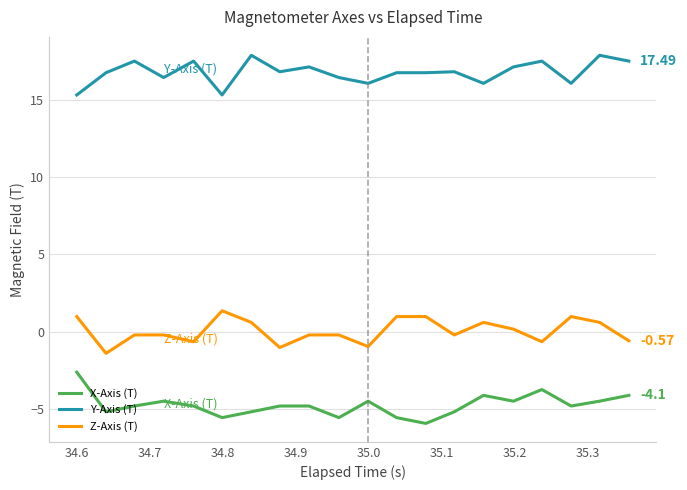

True or false: X-Axis (T) and Y-Axis (T) intersect in this chart.

False